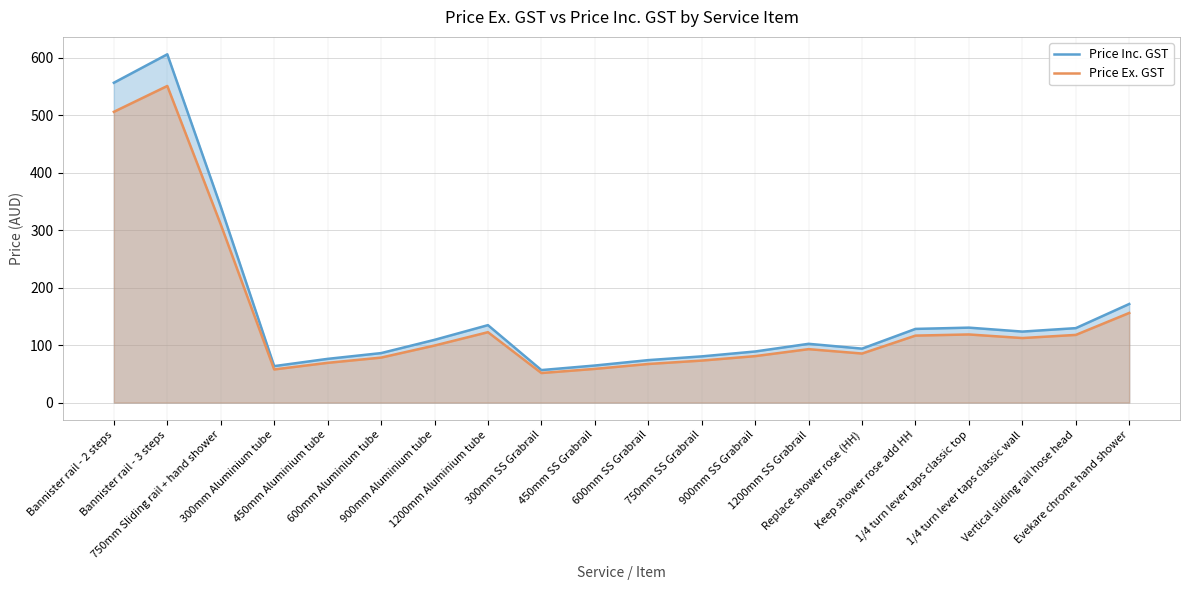

What is the difference between the maximum and second lowest values in the Price Inc. GST series?

542.6